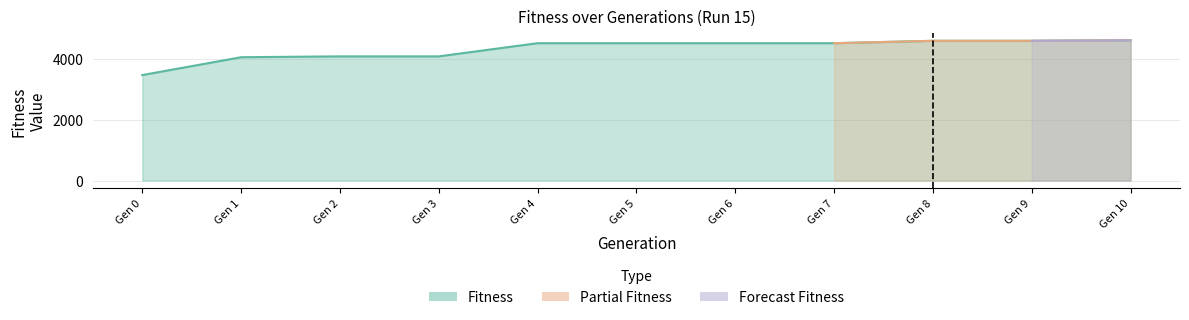

What is the difference between the maximum and second lowest values?

555